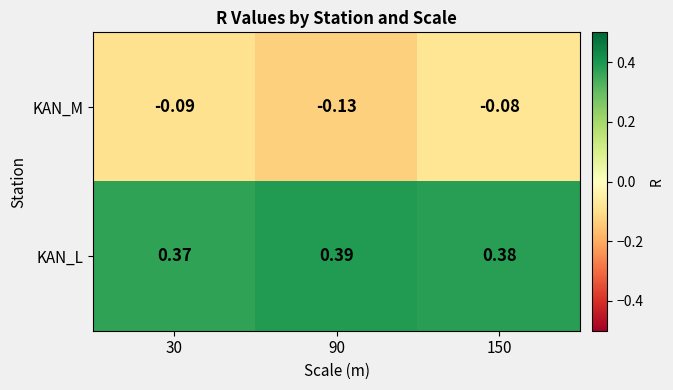

What is the spread (max minus min) of values at 90?

0.5